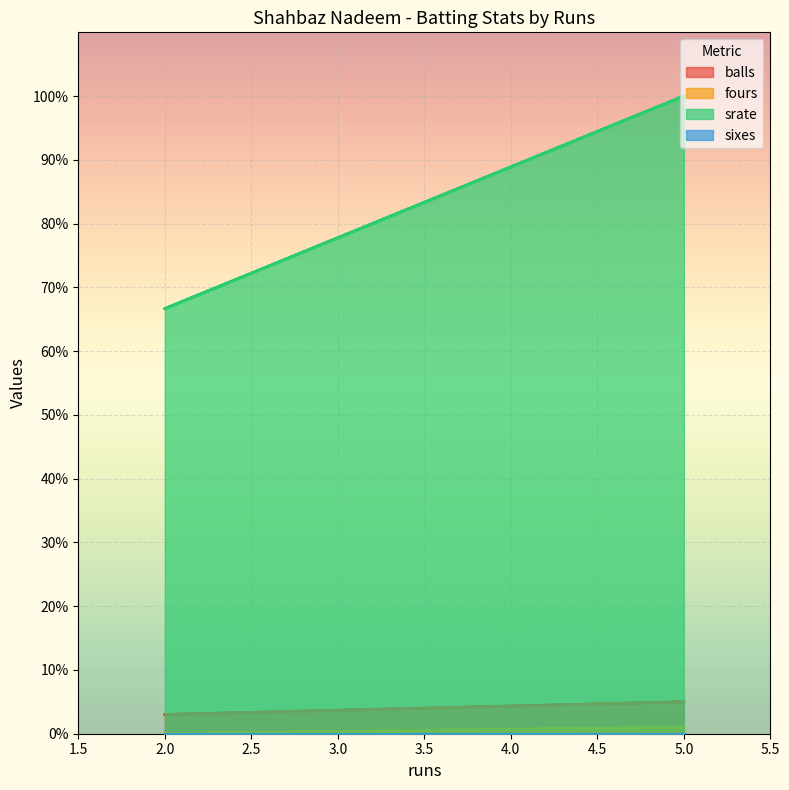

True or false: balls and fours intersect in this chart.

False